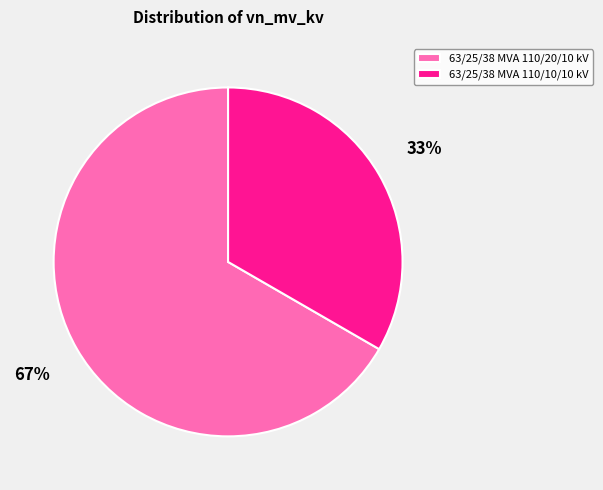

Count the number of slices in the pie.

2